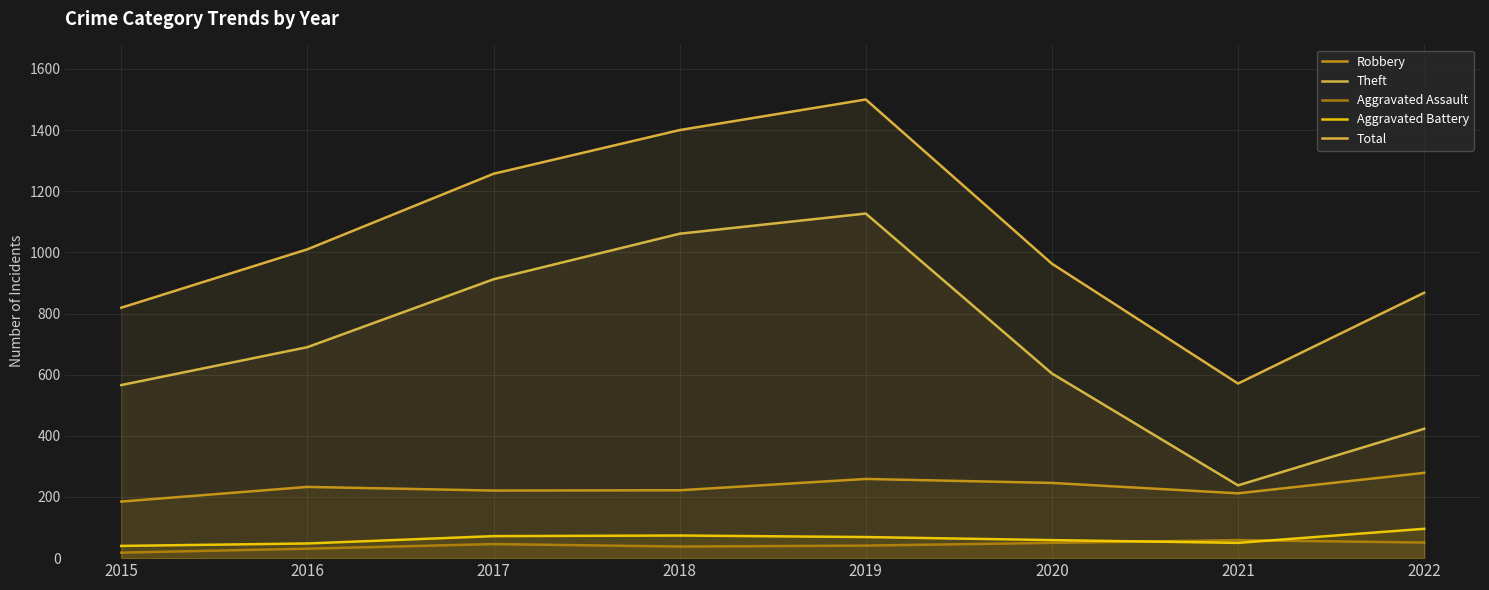

Rank the categories by Aggravated Assault value from highest to lowest.

2021, 2022, 2020, 2017, 2019, 2018, 2016, 2015